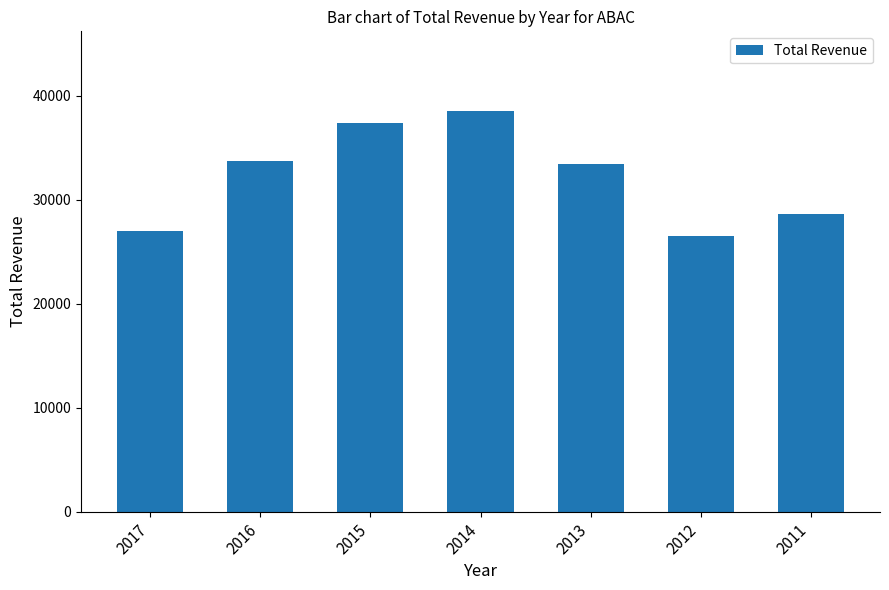

Approximately how many times larger is the value at 2015 compared to 2013?

1.1